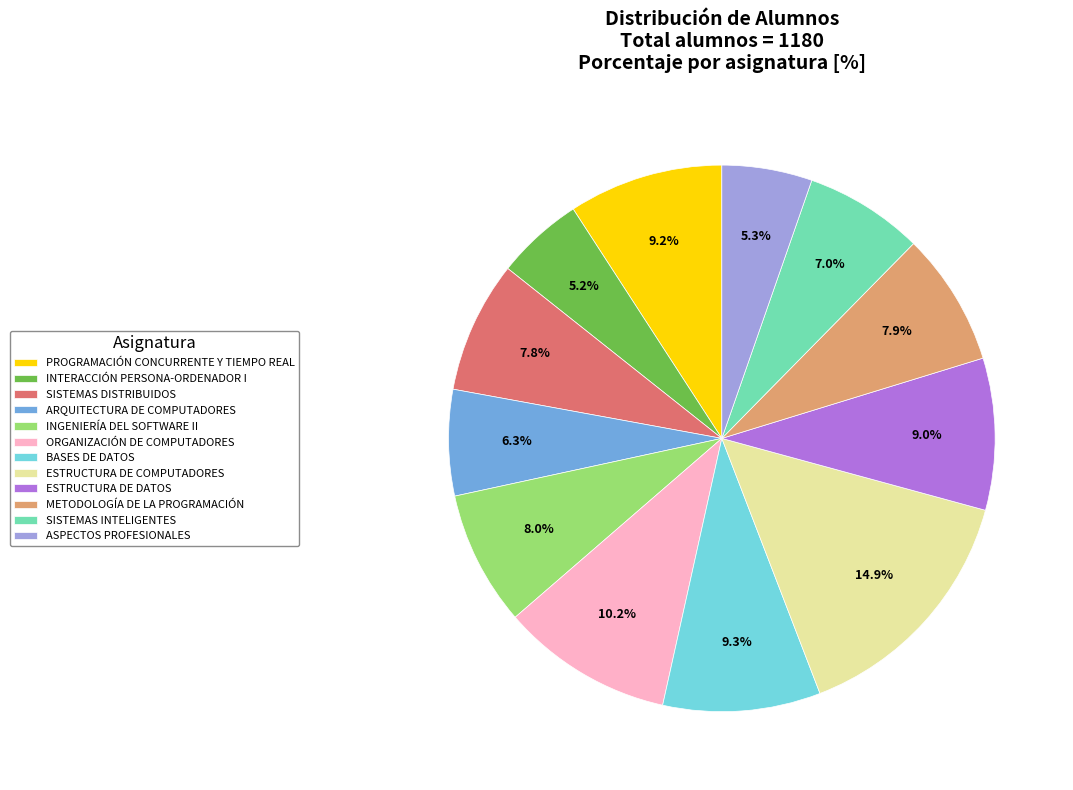

To the nearest percent, what percentage of the pie is METODOLOGÍA DE LA PROGRAMACIÓN?

8%